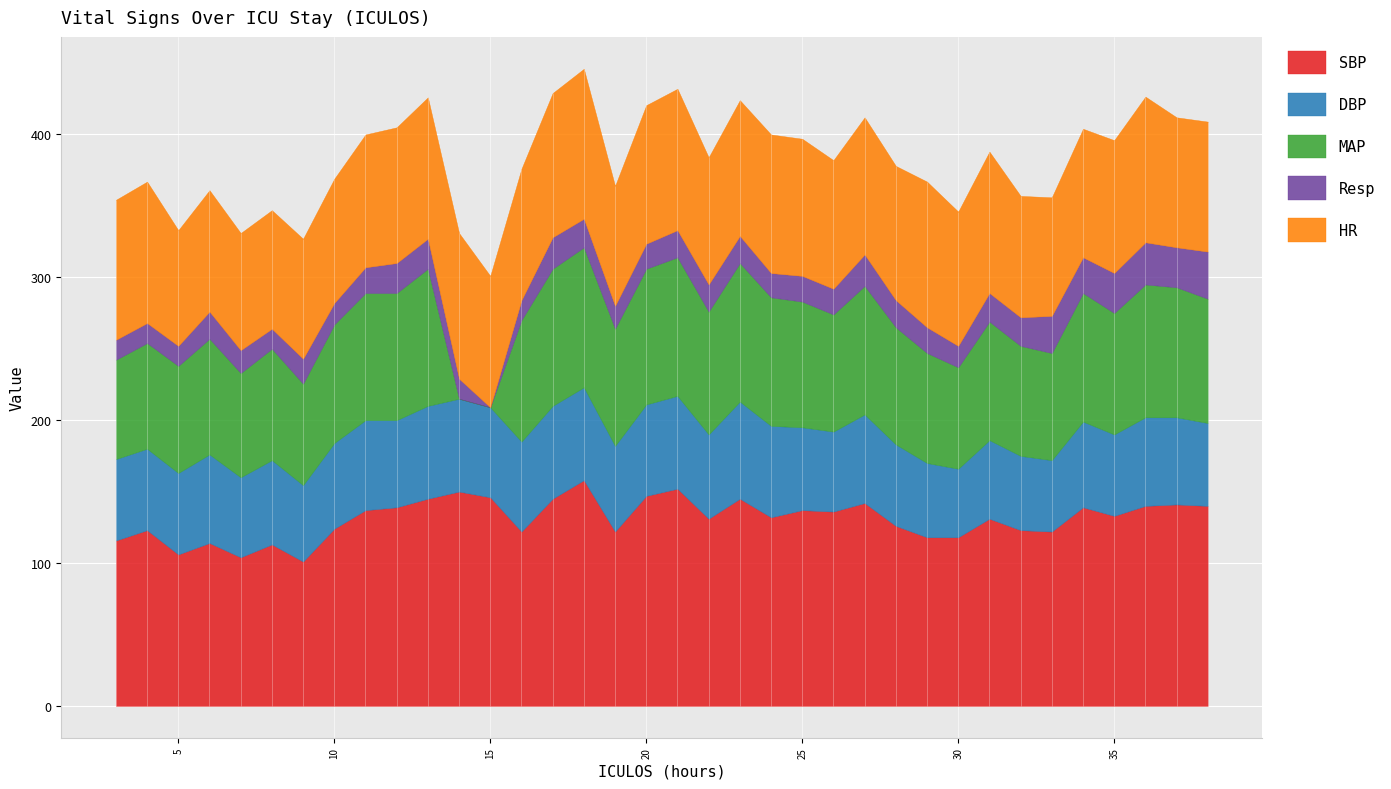

Rank the series at 9 from lowest to highest value.

Resp, DBP, MAP, HR, SBP